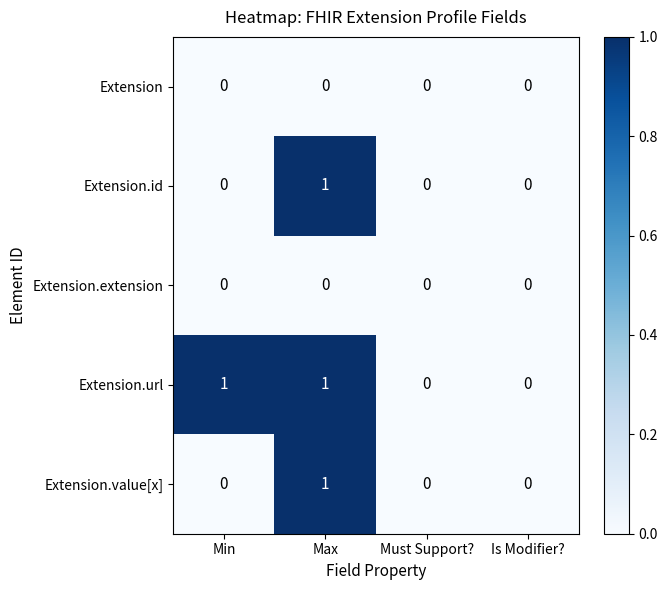

Which series has the largest total across all categories?

Extension.url